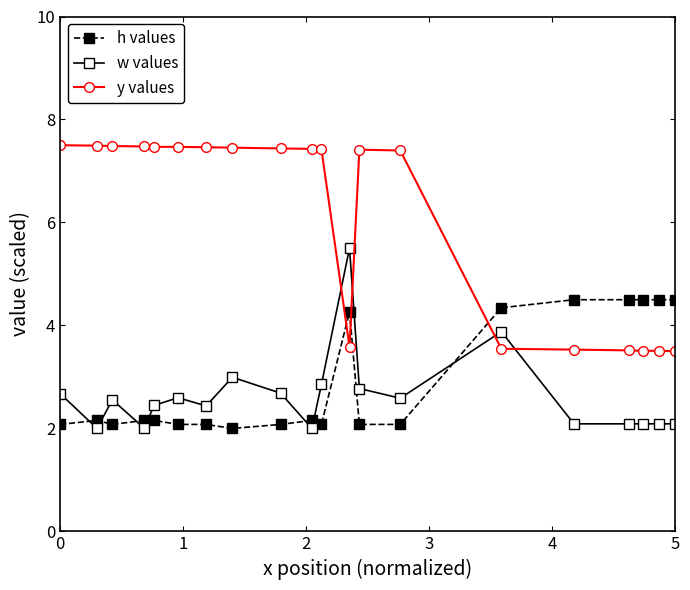

What are all the series names shown in the legend?

h values, w values, y values